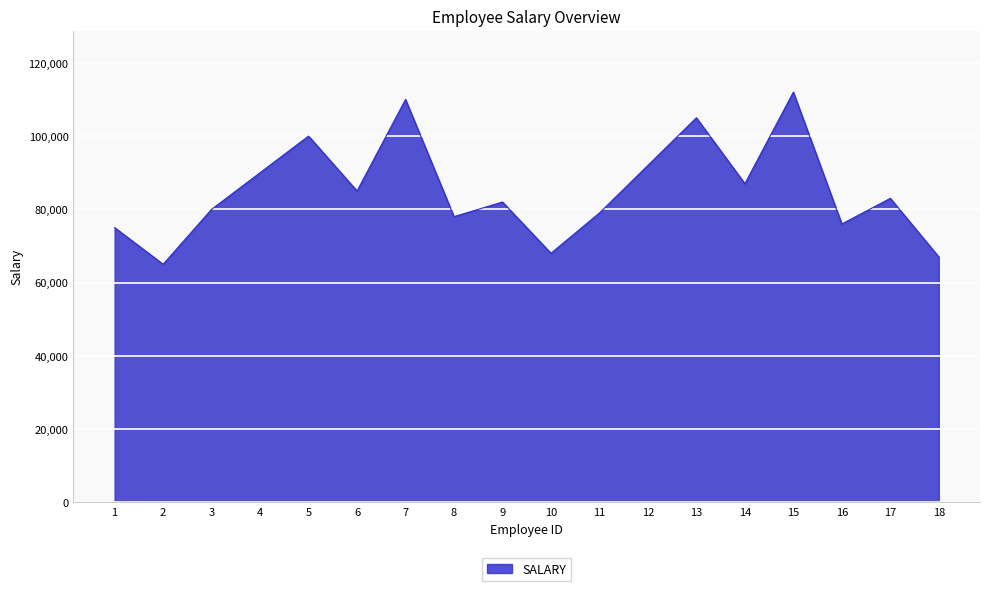

Reading right to left, transcribe all the data shown in this chart.

18=67000	17=83000	16=76000	15=112000	14=87000	13=105000	12=92000	11=79000	10=68000	9=82000	8=78000	7=110000	6=85000	5=100000	4=90000	3=80000	2=65000	1=75000